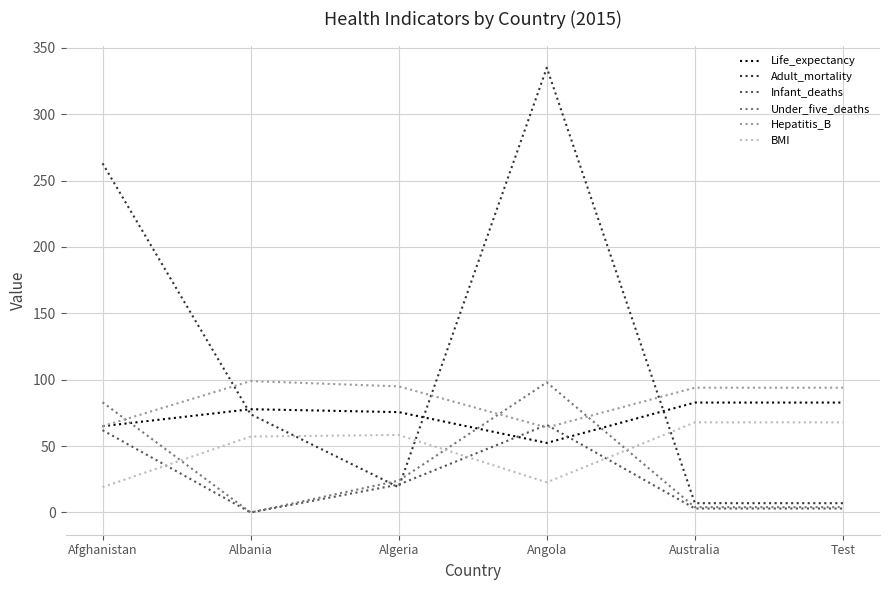

What position from the right is Australia?

2